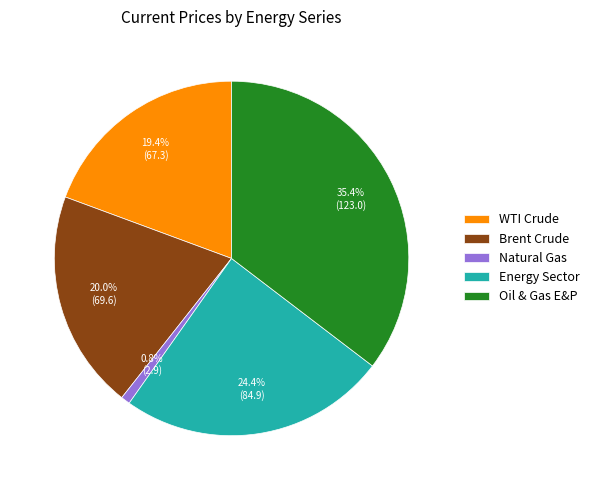

Is it true that Oil & Gas E&P is 35% of the pie?

True